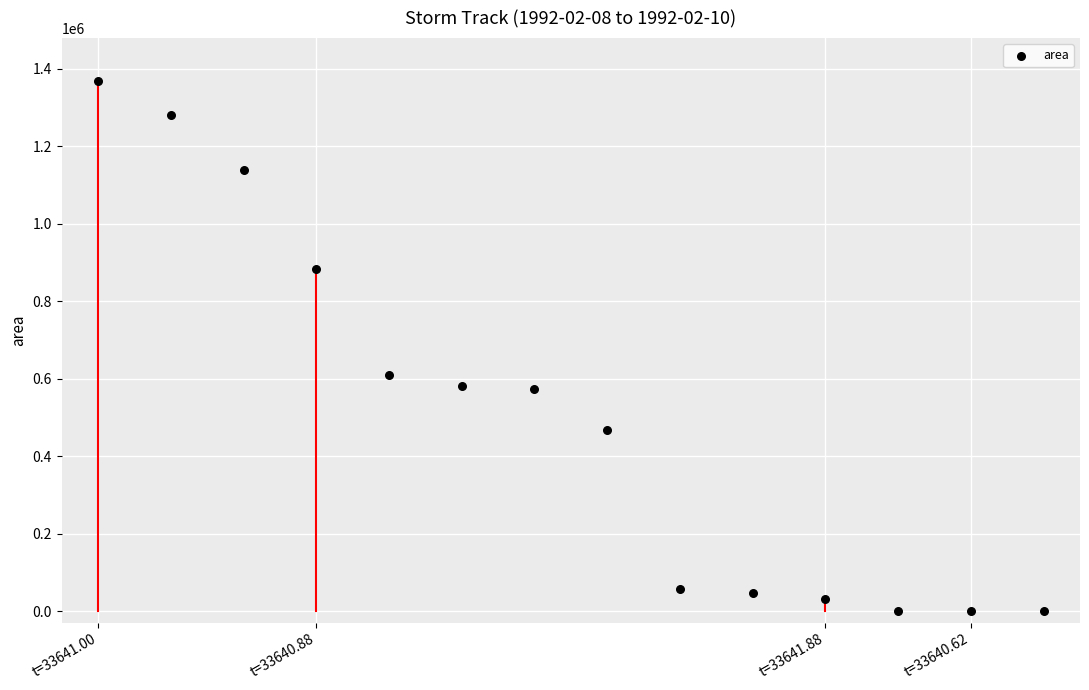

What Y value in the scatter plot is closest to 685000?

609375